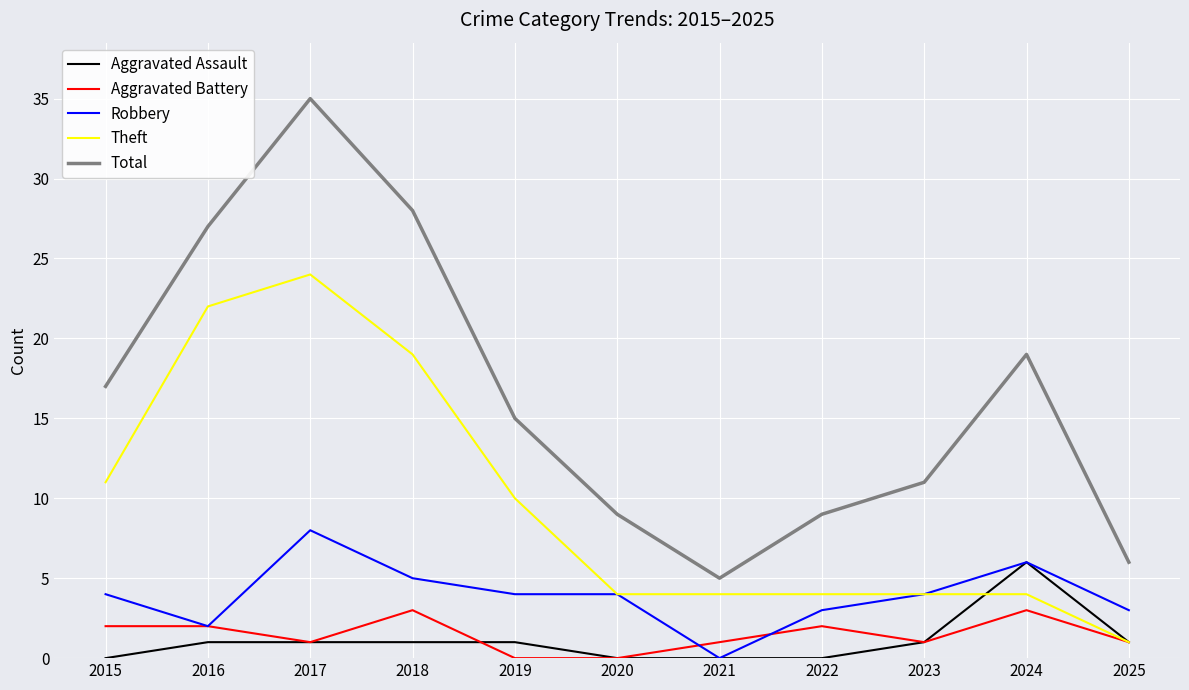

True or false: Aggravated Battery and Total intersect in this chart.

False